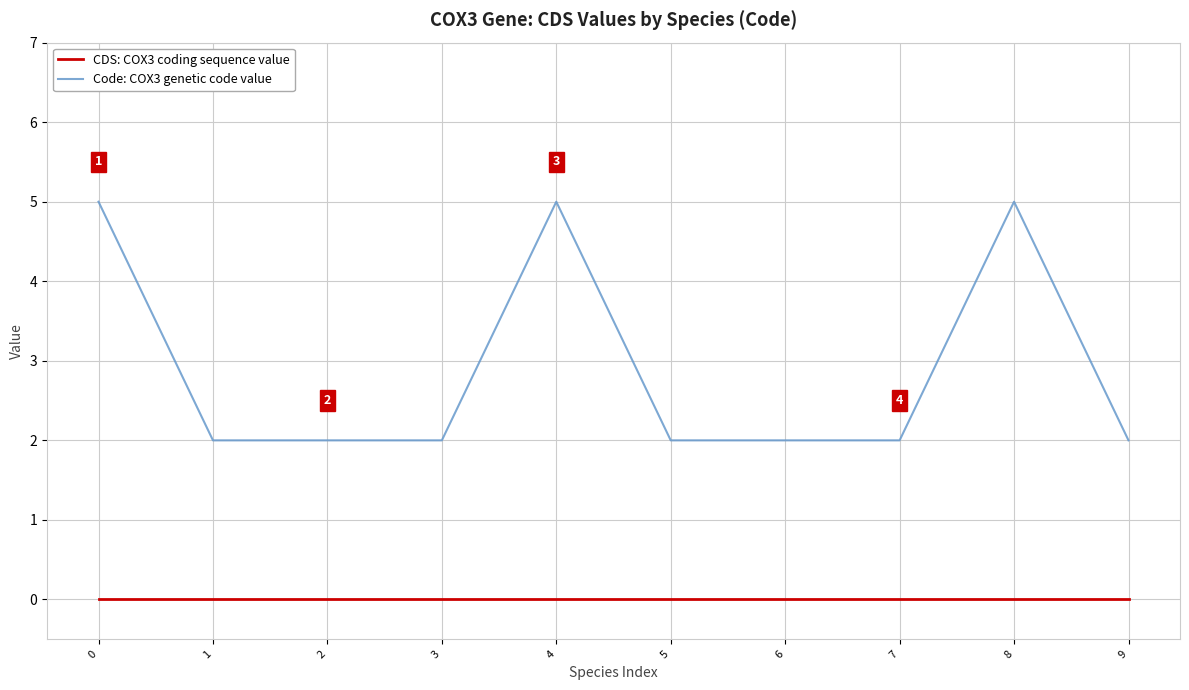

Does the chart display data point markers on the line(s)?

No